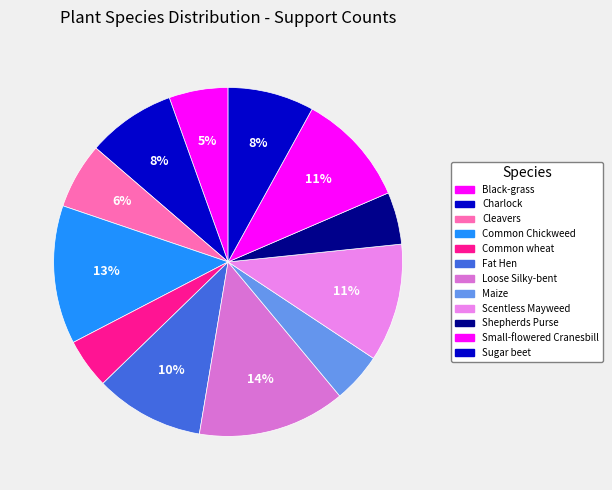

Does Black-grass account for over 50% of the chart?

No